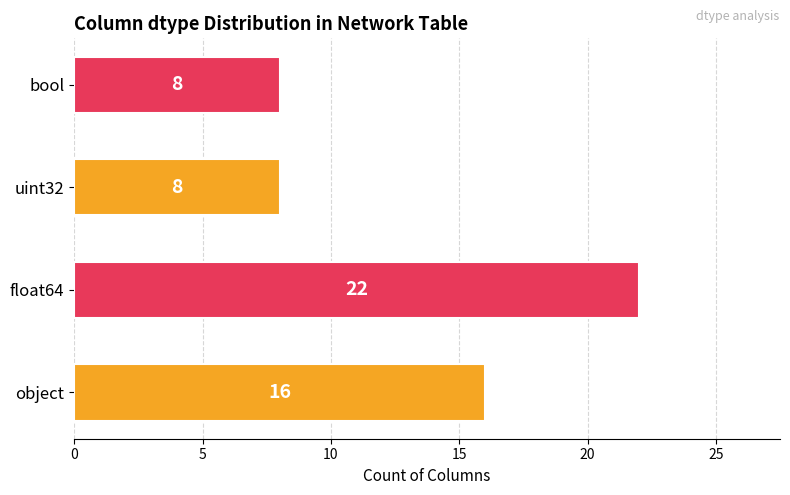

What is the average value?

14